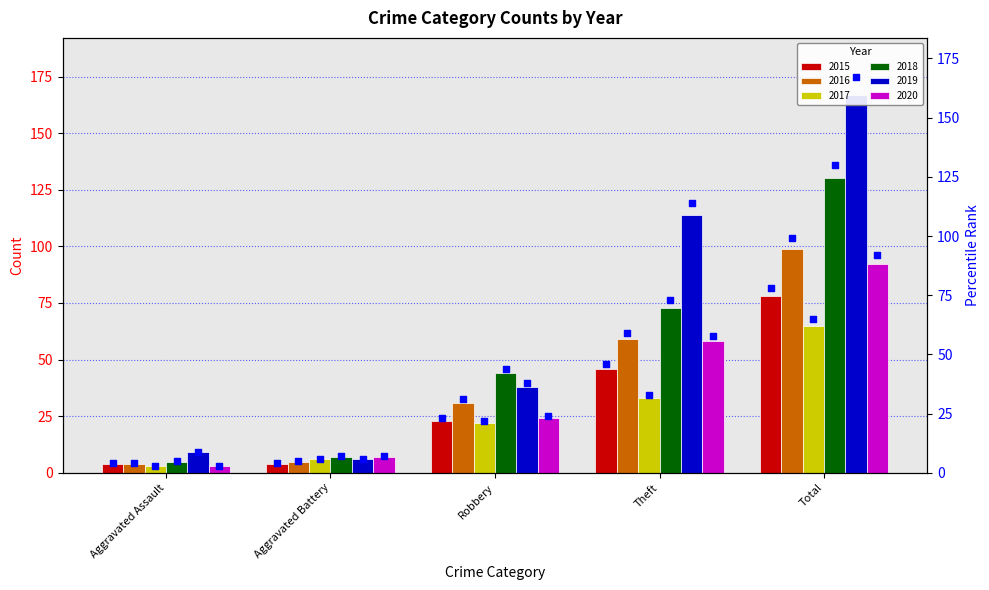

What is the total value across all series at Aggravated Battery?

35